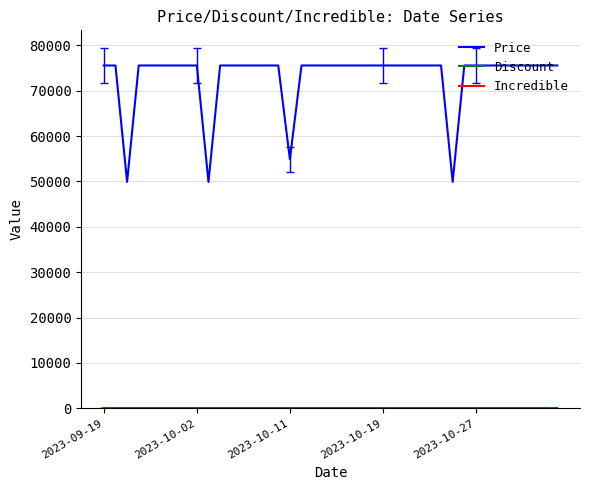

Which series has the largest range (max minus min)?

Price